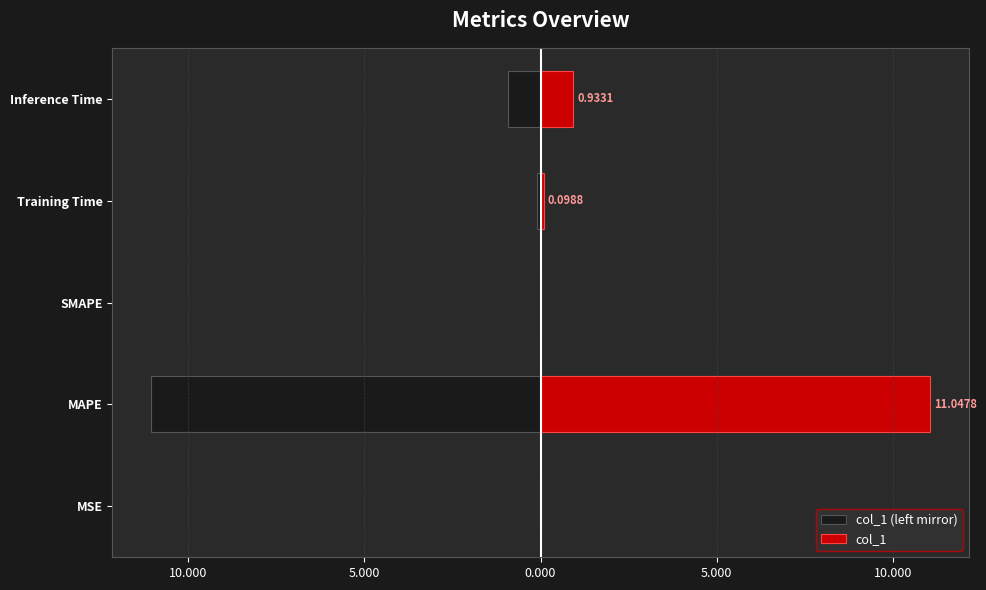

What is the average value of the col_1 (left mirror) series?

-2.4